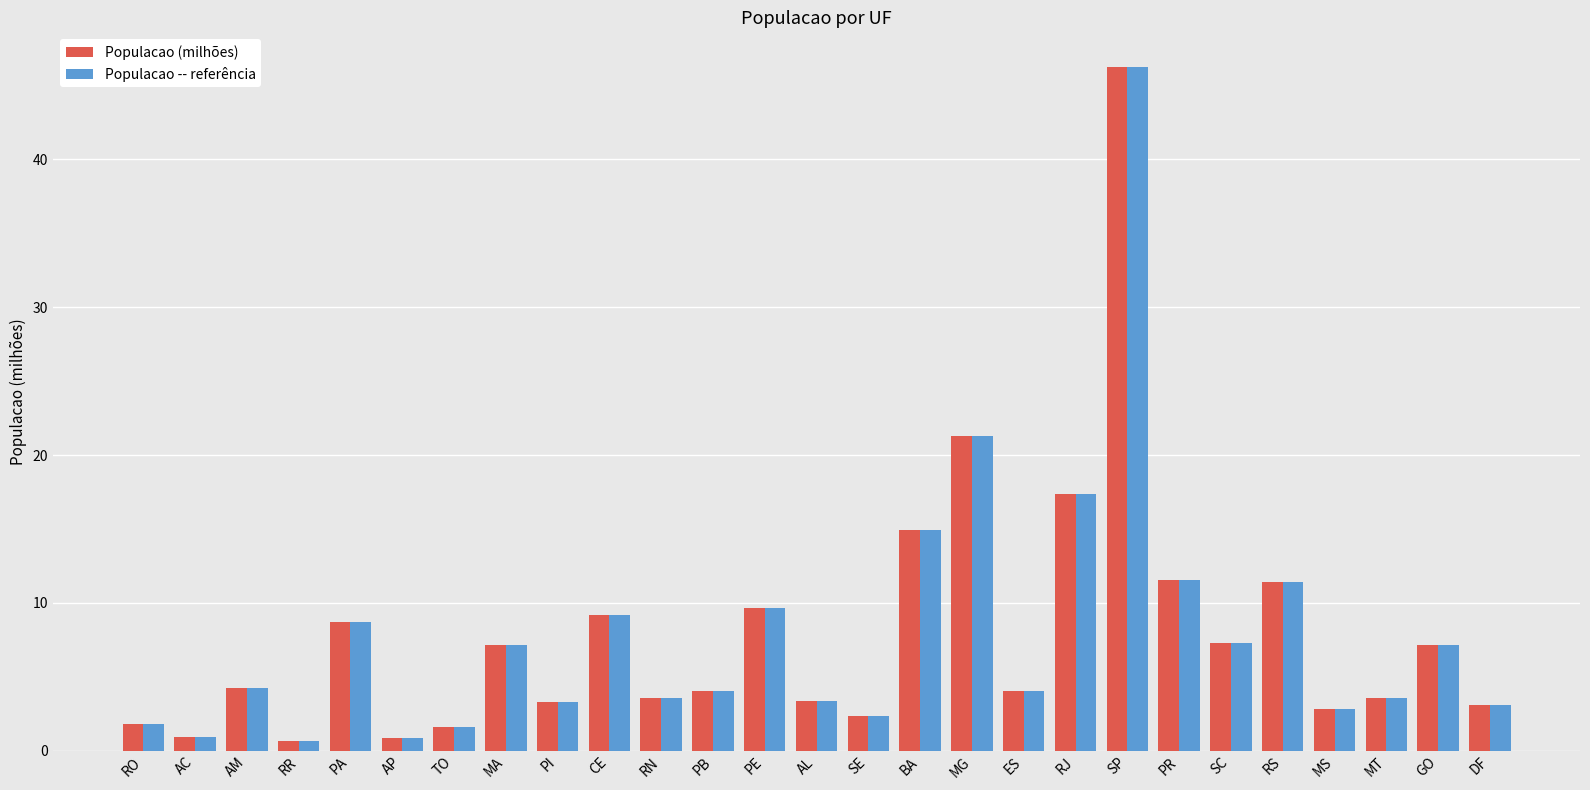

What value does the Populacao -- referência series have at SP?

46.3